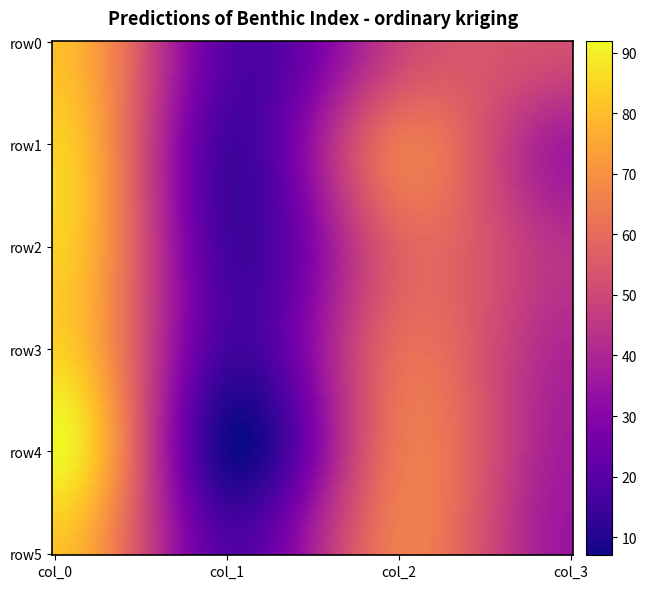

Which category has the highest value across all series?

col_0